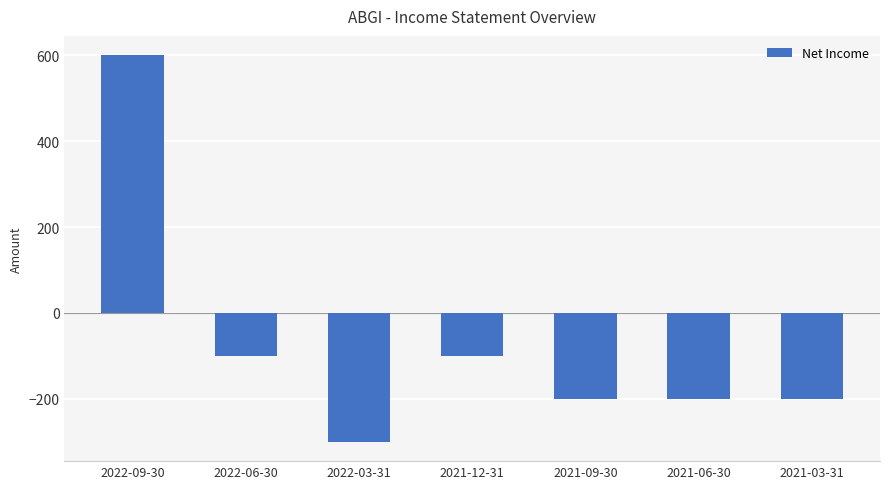

The chart shows a value of -348 at 2021-09-30. True or false?

False